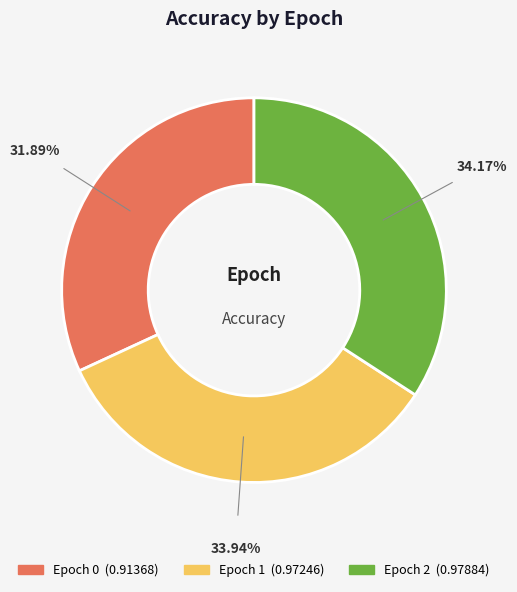

Is there a majority slice in this chart?

No